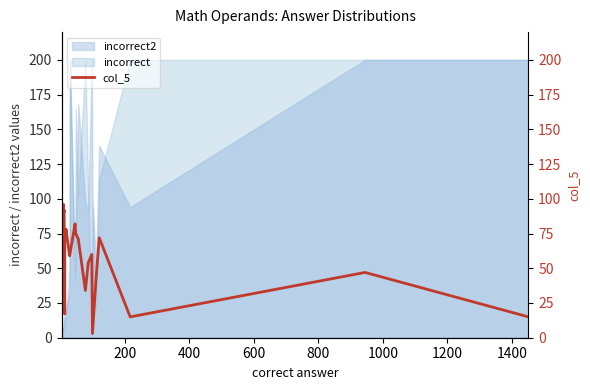

The chart shows a value of 65 at 600. True or false?

False